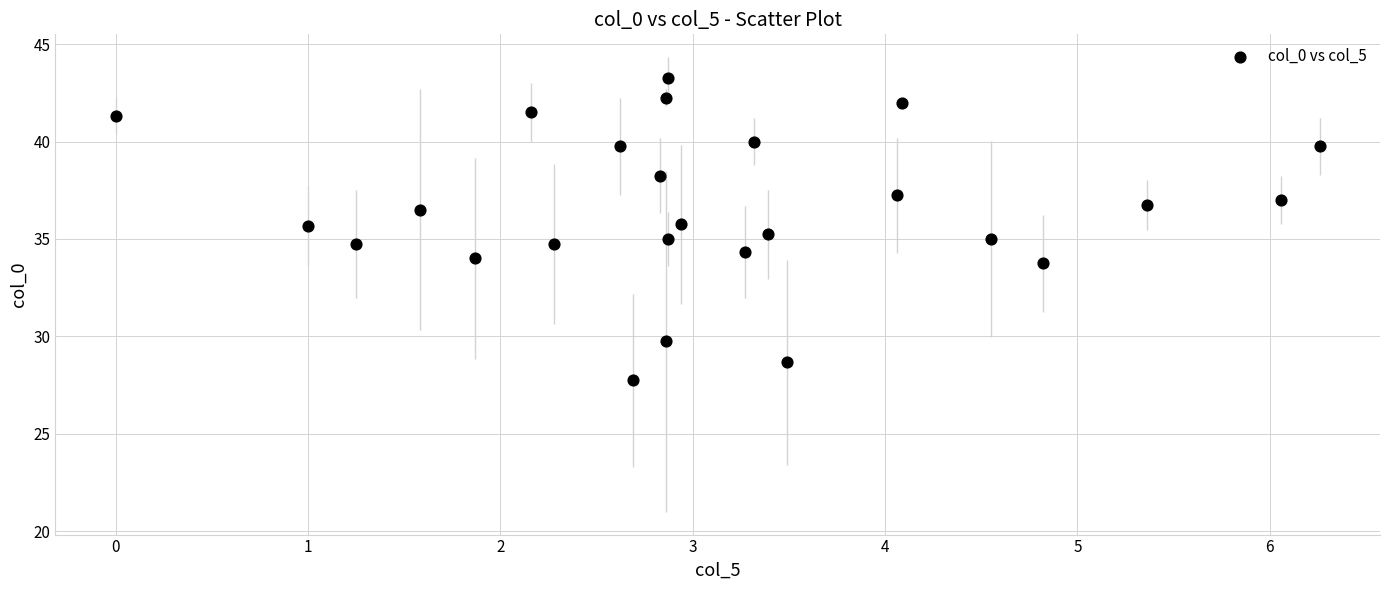

What is the range of Y values (max minus min)?

15.5